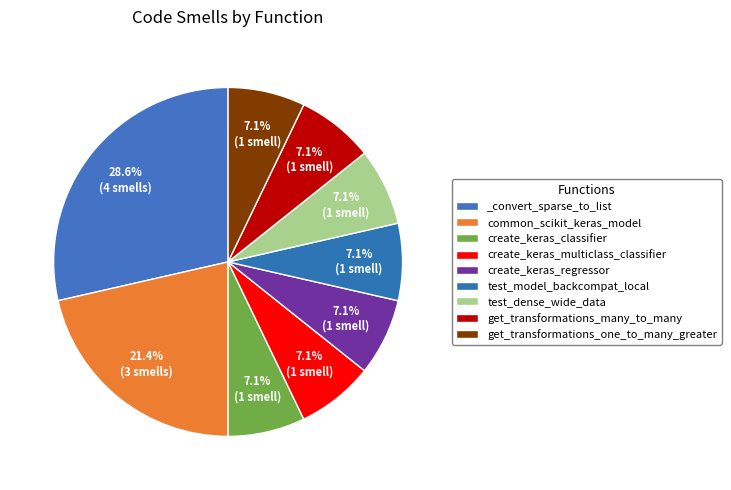

What percentage do test_dense_wide_data and test_model_backcompat_local together represent?

14.3%